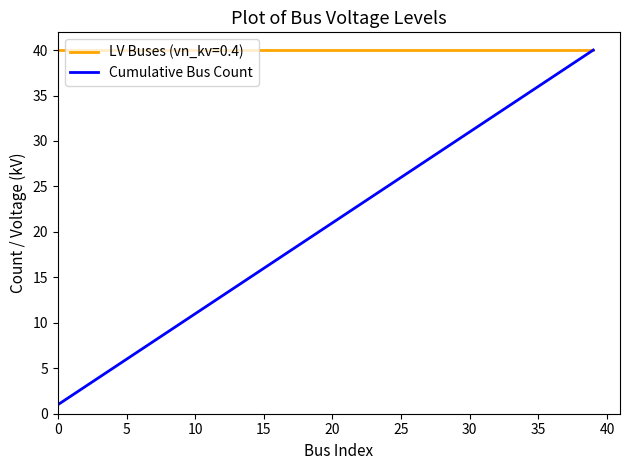

List the series in order of their overall mean, highest first.

LV Buses (vn_kv=0.4), Cumulative Bus Count